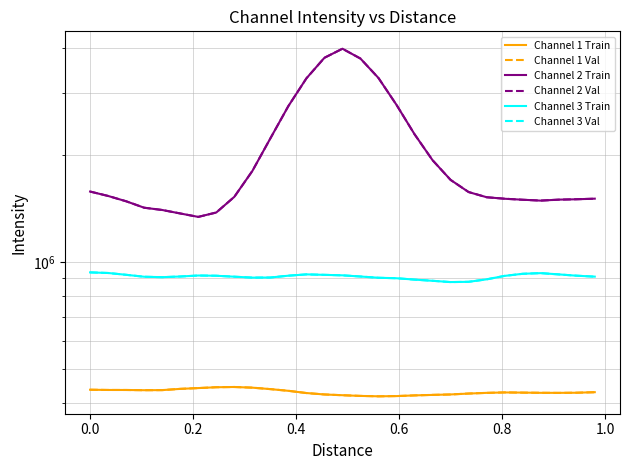

In Channel 2 Train, how many points are higher than both neighbors (excluding endpoints)?

1